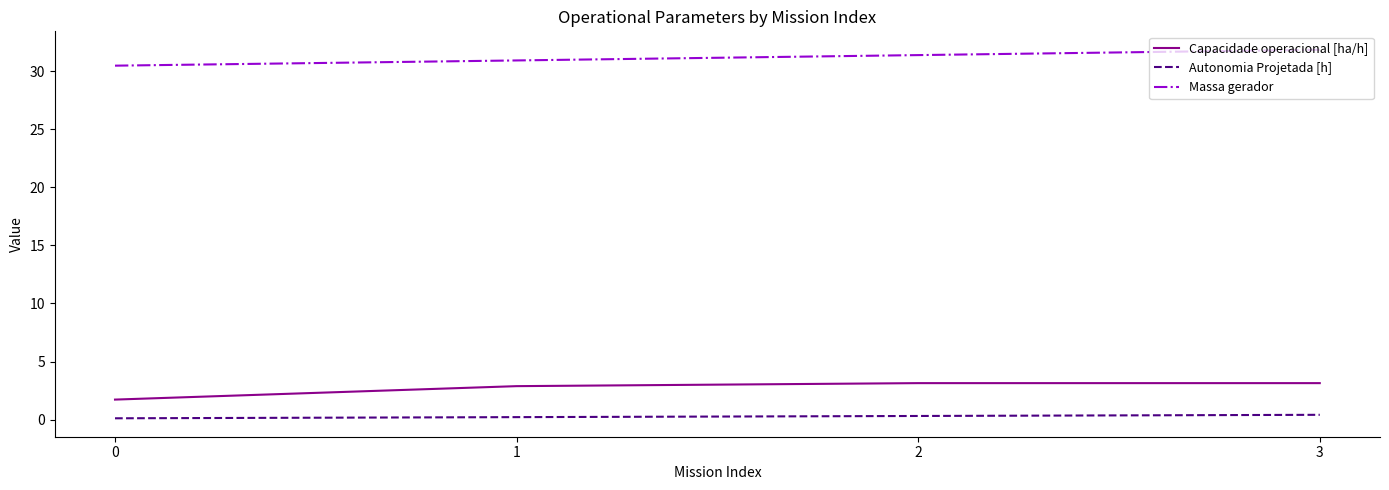

List the series in order of their peak value, lowest first.

Autonomia Projetada [h], Capacidade operacional [ha/h], Massa gerador